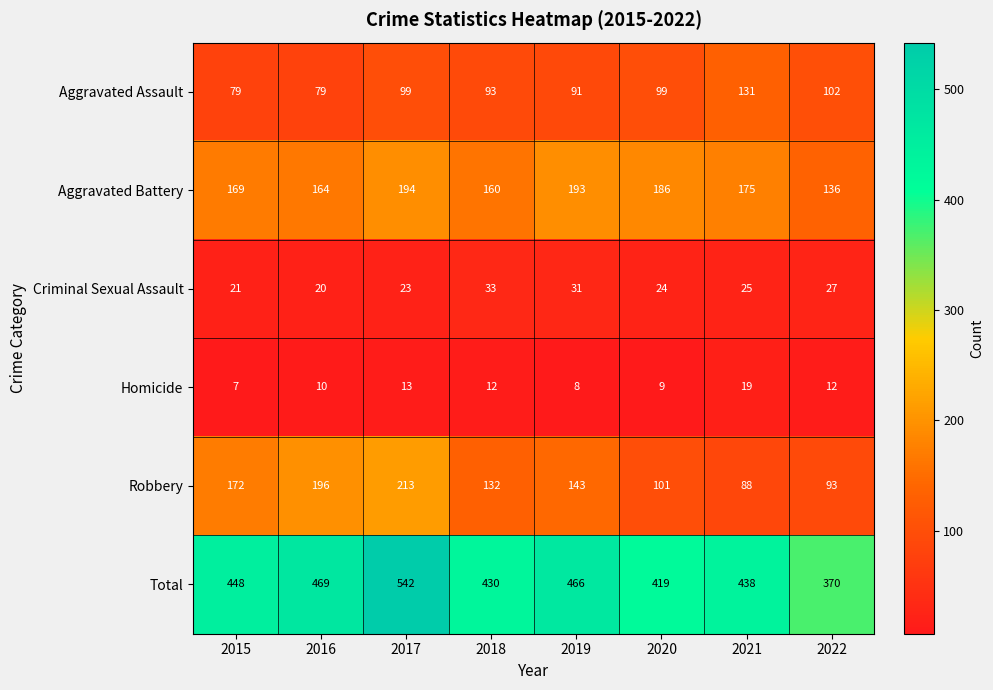

What is the average value of the Homicide series?

11